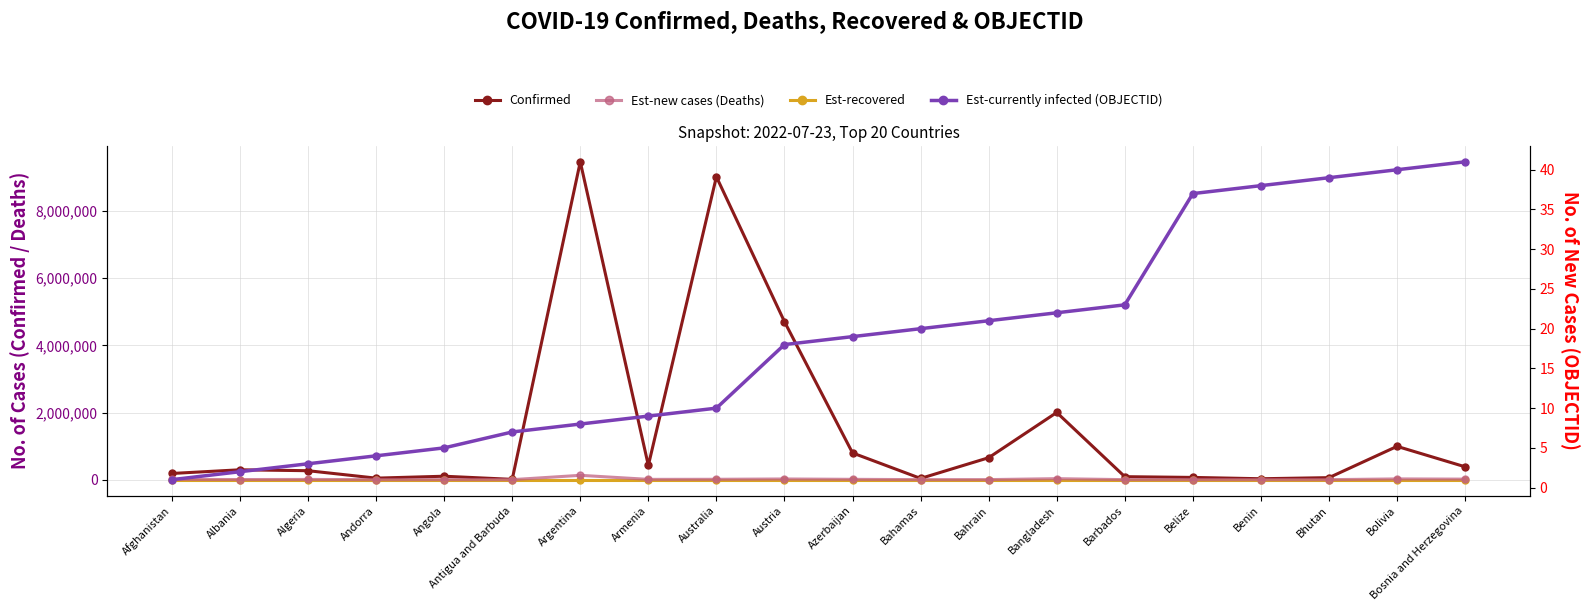

What is the highest value of the Confirmed series?

9465827